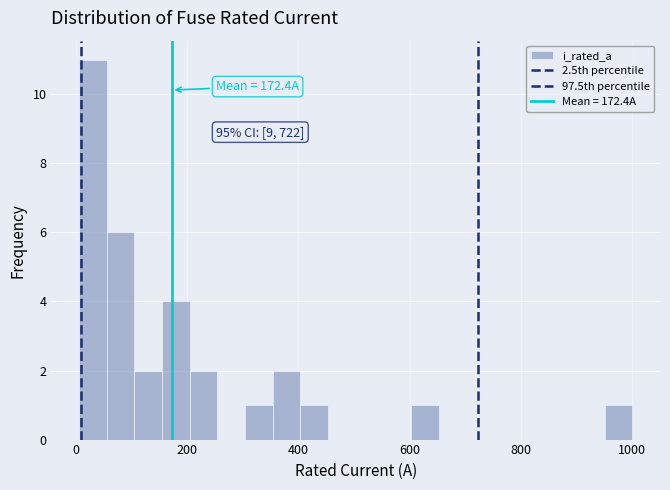

Around what value on the x-axis is the tallest bar? Give the approximate position of its centre, as read against the axis.

40